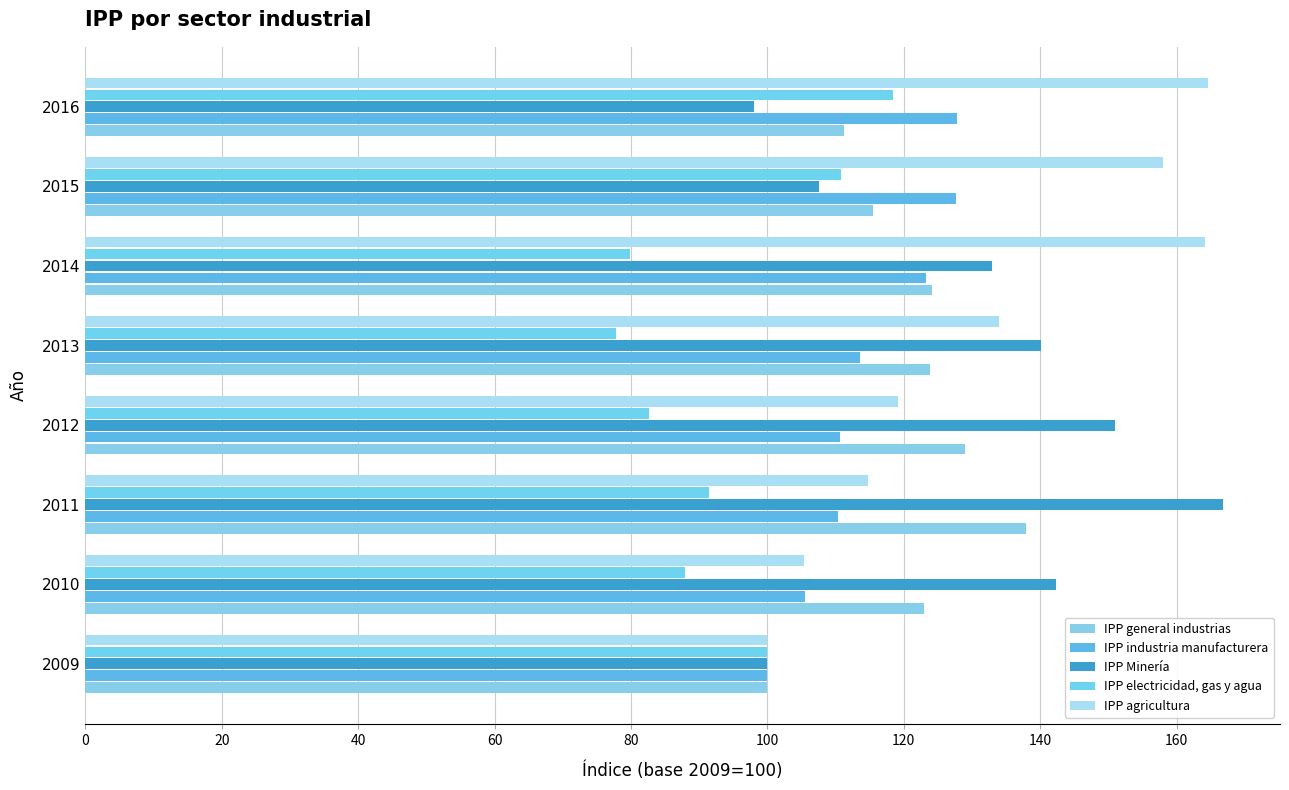

How many values in the IPP Minería series are below 140?

4